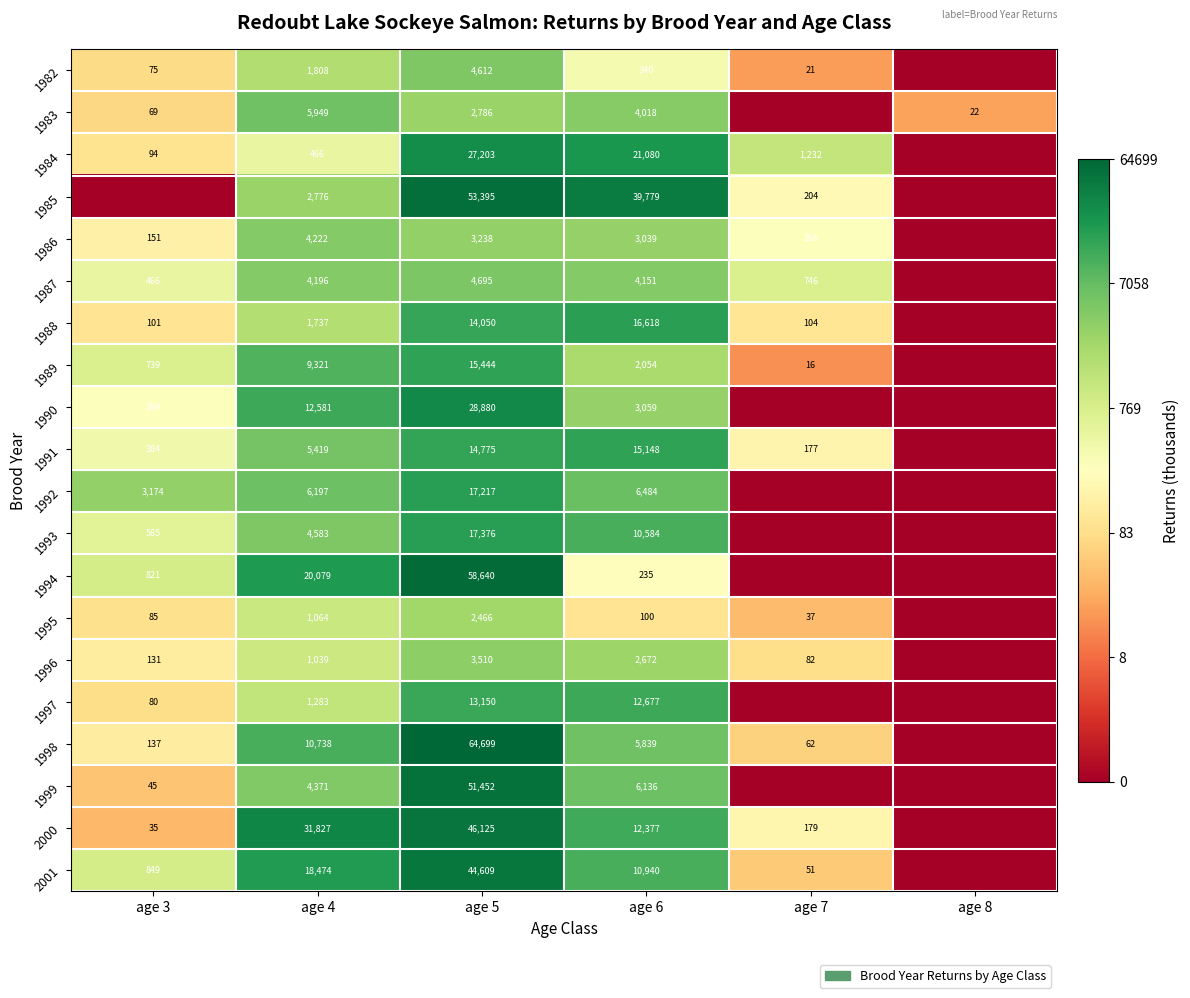

True or false: 1986 has a value of 3238 at age 5.

True